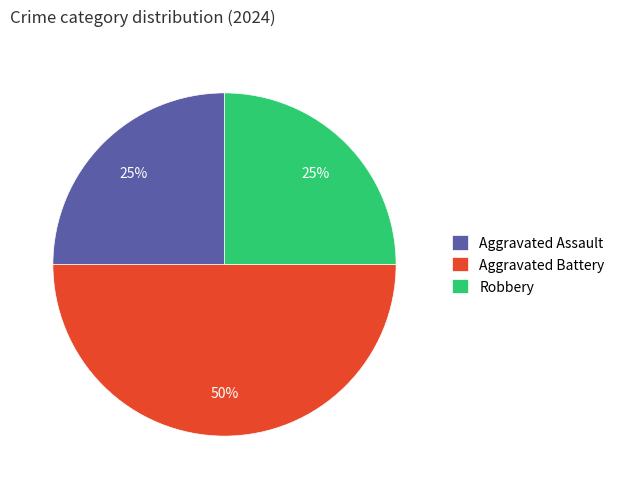

How many segments does this pie chart have?

3